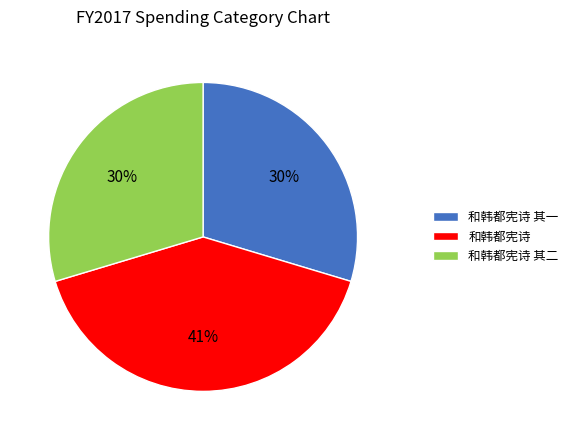

Is 和韩都宪诗 the majority of the pie?

No